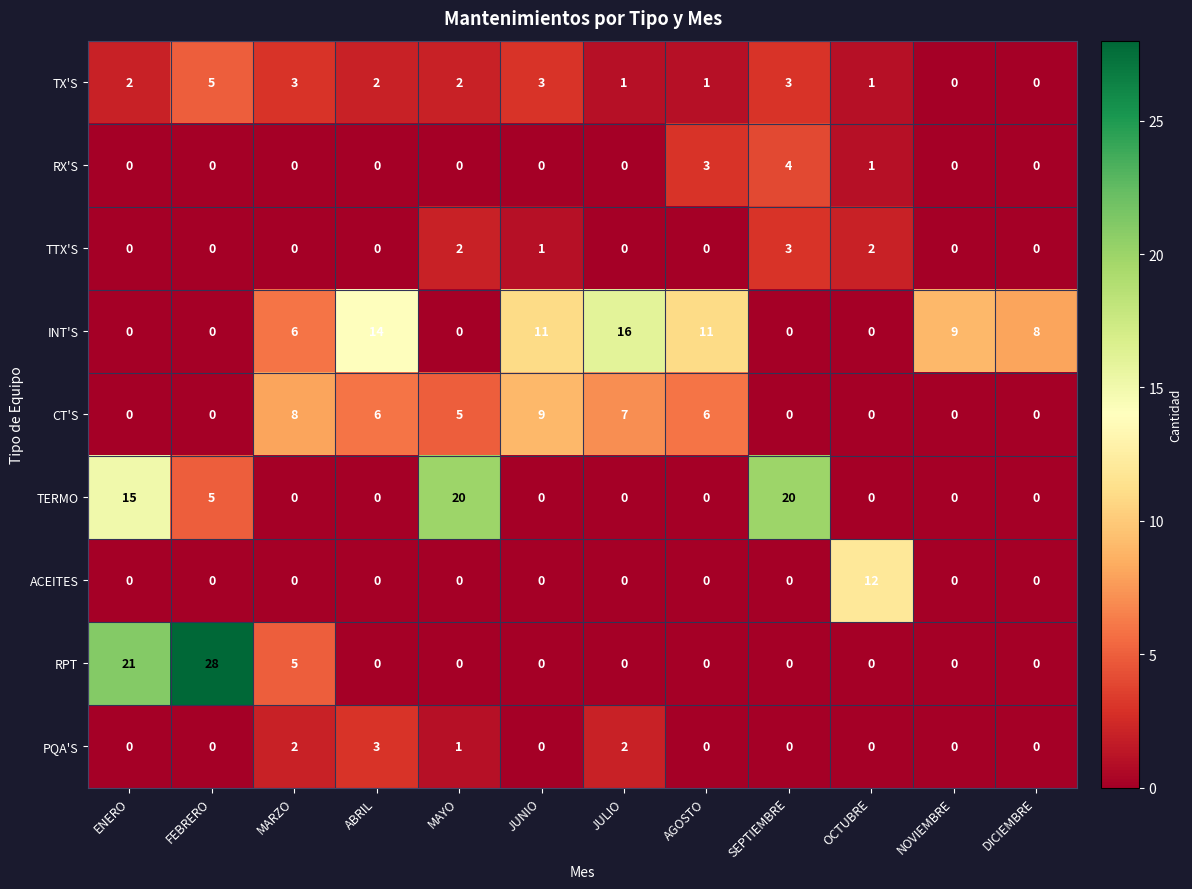

Is it true that TERMO equals 0 at AGOSTO?

True